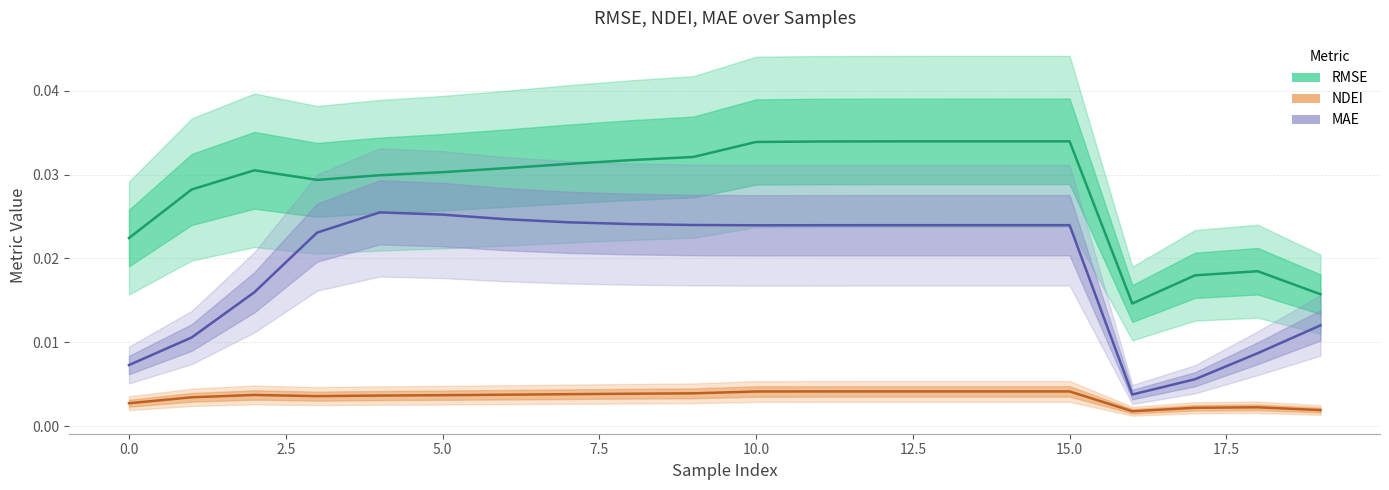

True or false: NDEI has a value of 0.0 at 12.

False